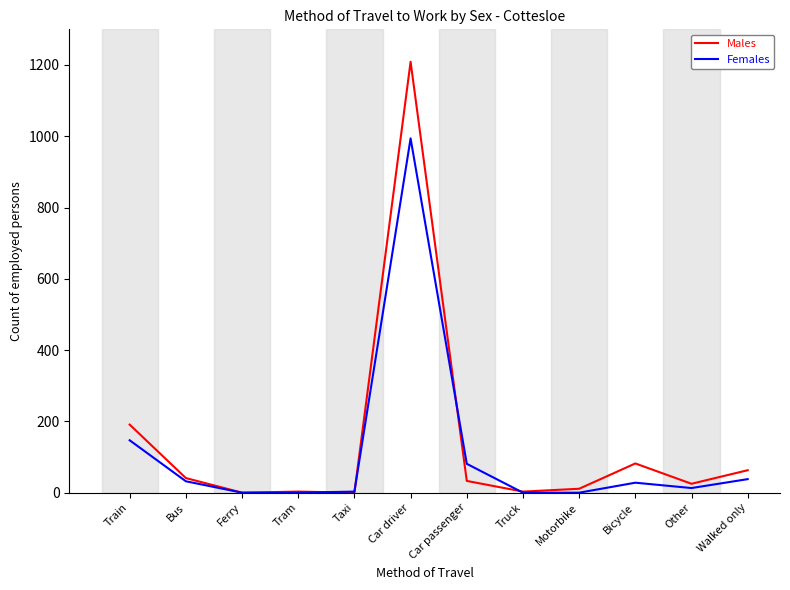

List the series in order of their peak value, lowest first.

Females, Males